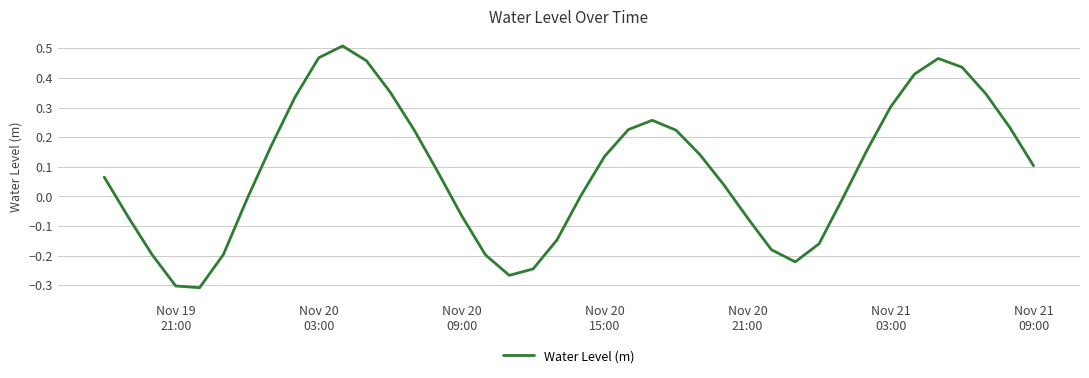

What is the difference between the maximum and minimum values?

0.8